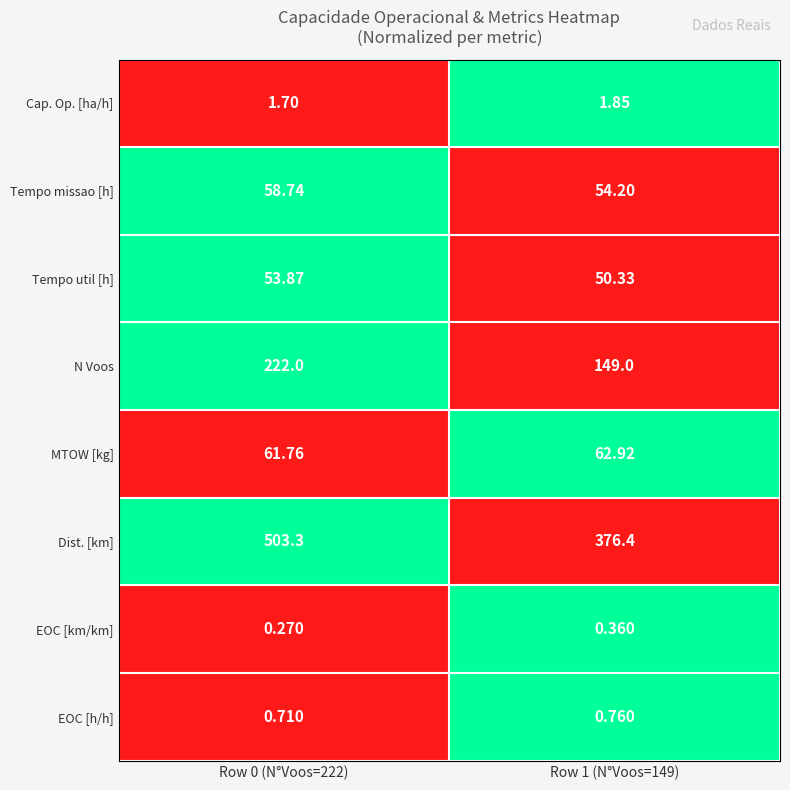

Which series has the largest range (max minus min)?

Dist. [km]